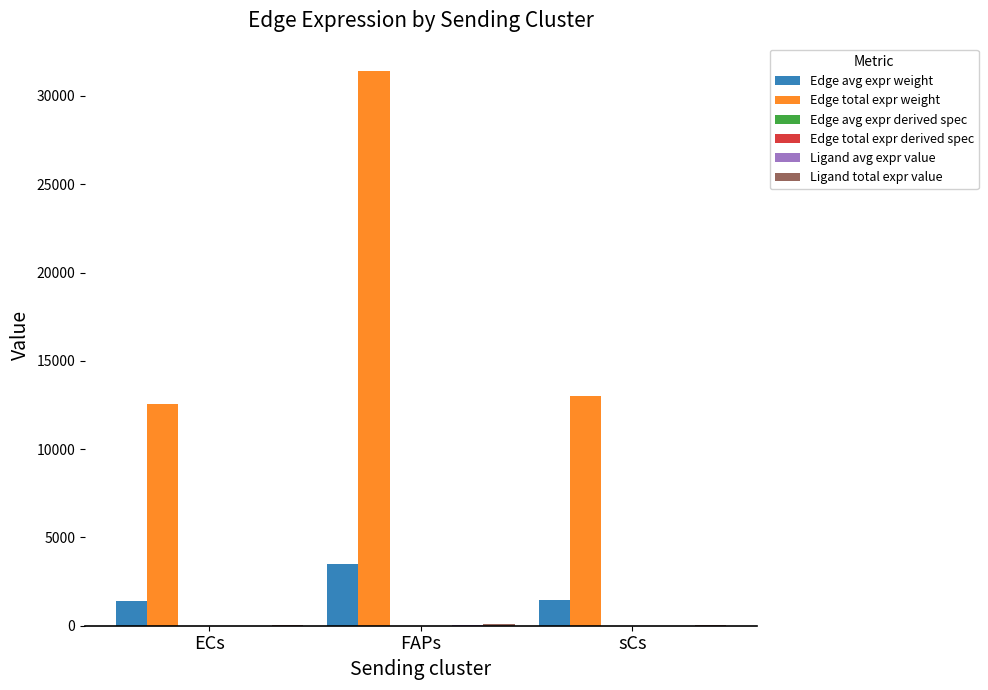

Where is Edge avg expr weight nearest to the value 2441?

sCs